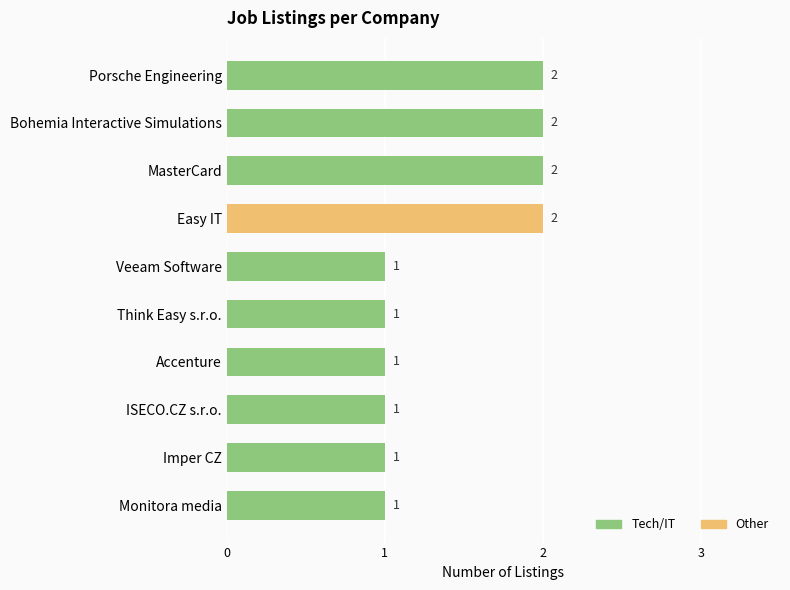

Reading top to bottom, what are all the values shown in this chart?

2	2	2	2	1	1	1	1	1	1